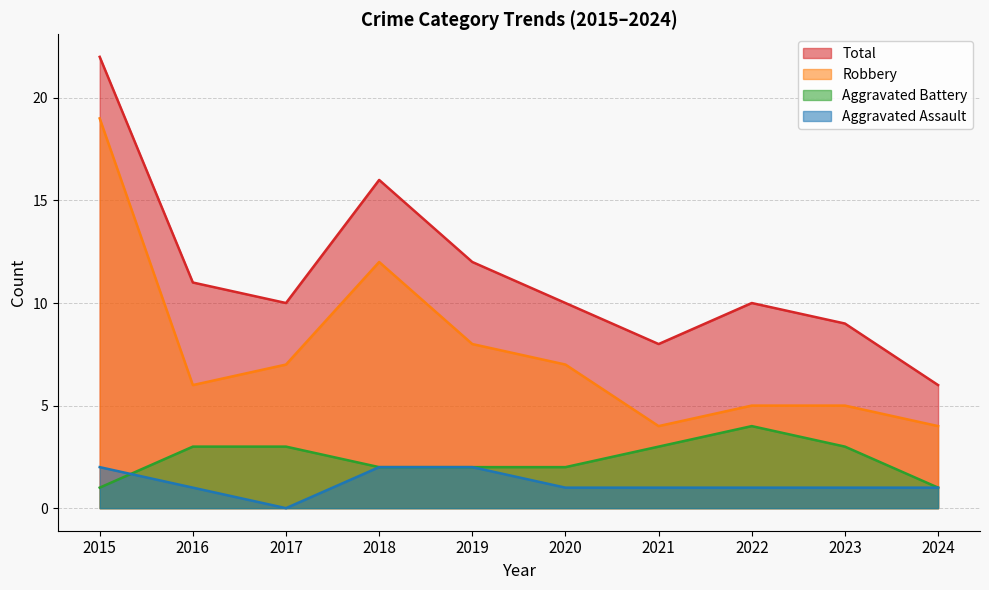

What is the spread (max minus min) of values at 2016?

10